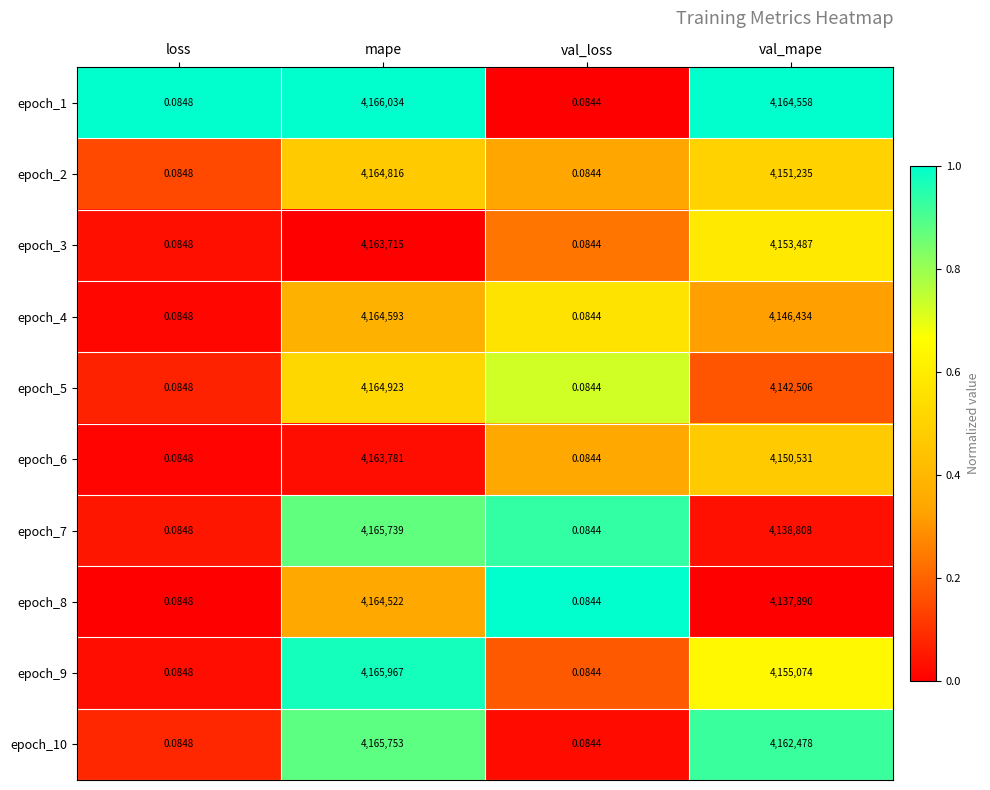

At which category is the sum across all series the highest?

mape